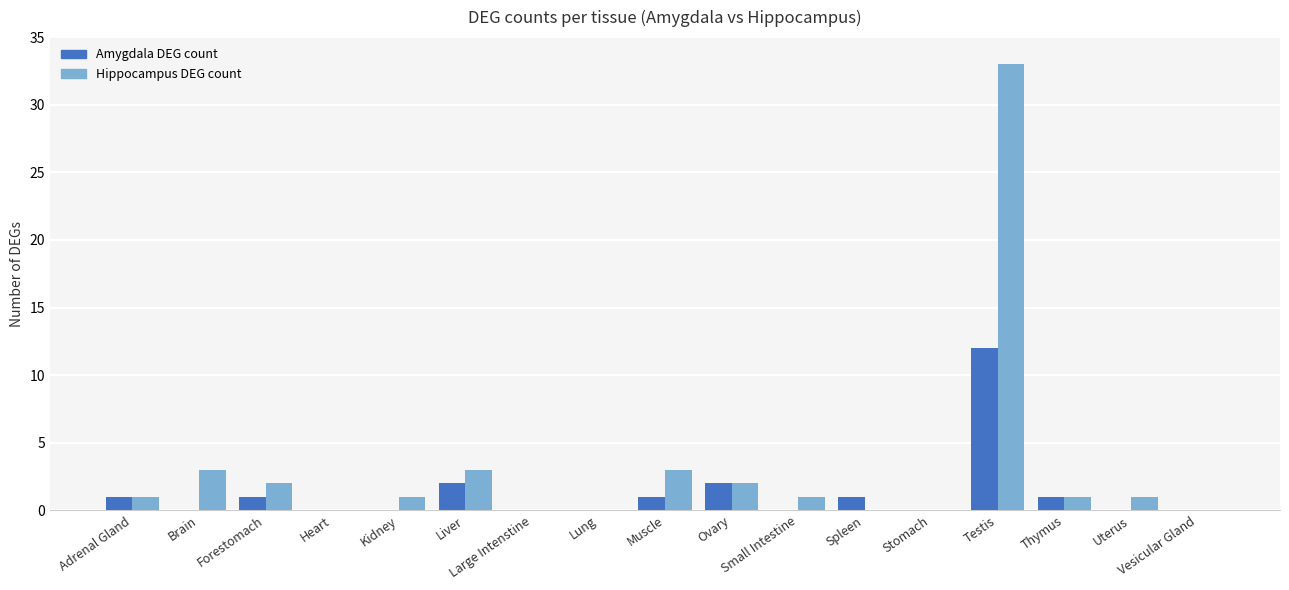

What is the total value across all series at Forestomach?

3